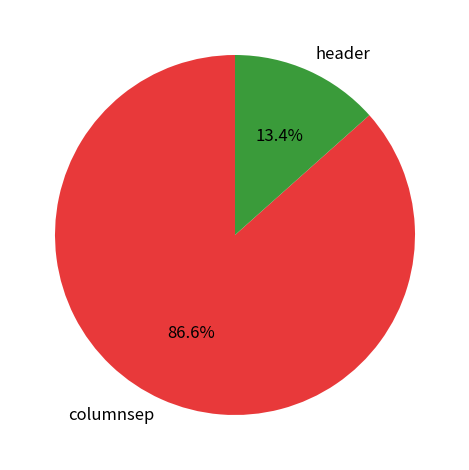

Which category has the smallest portion of the pie?

header